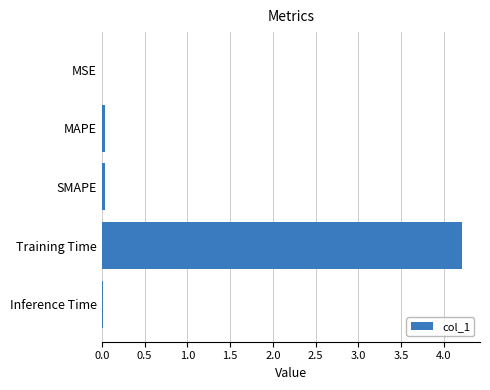

The chart shows a value of 4.2 at Training Time. True or false?

True